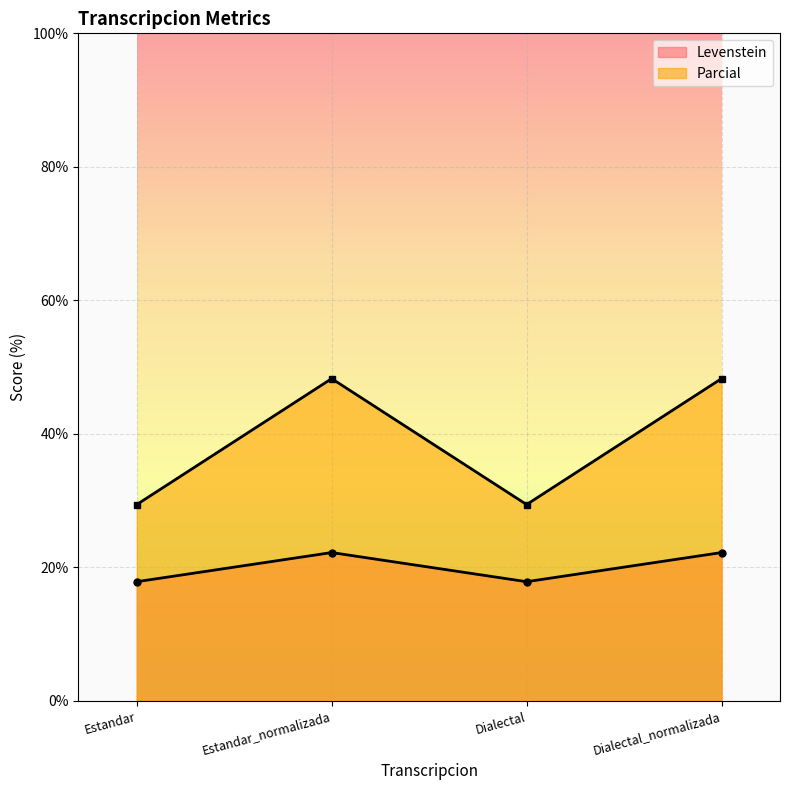

What is the total value across all series at Dialectal_normalizada?

70.5